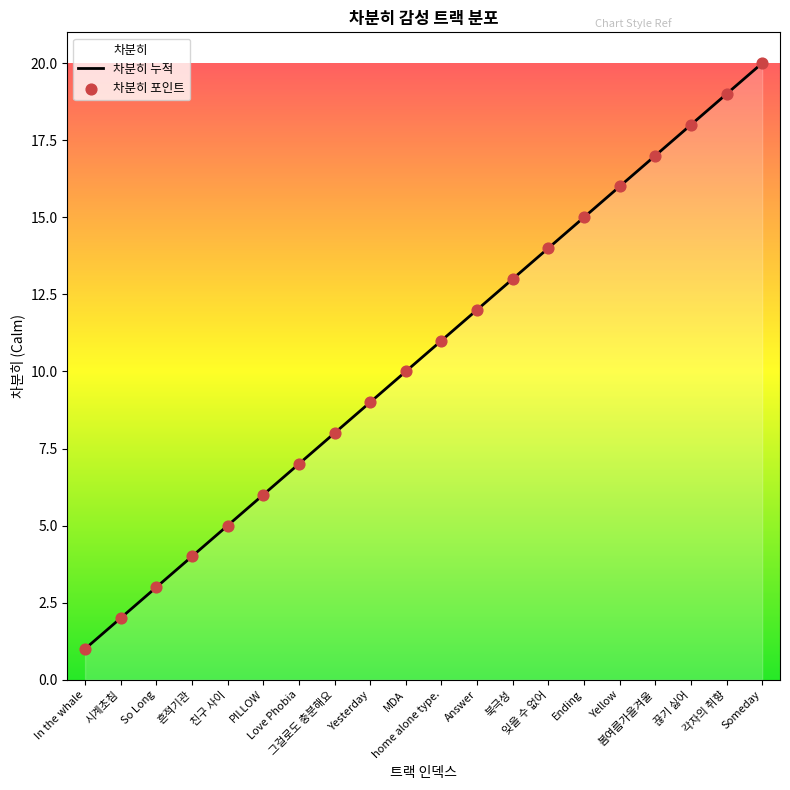

At how many categories does at least one series exceed 11?

9